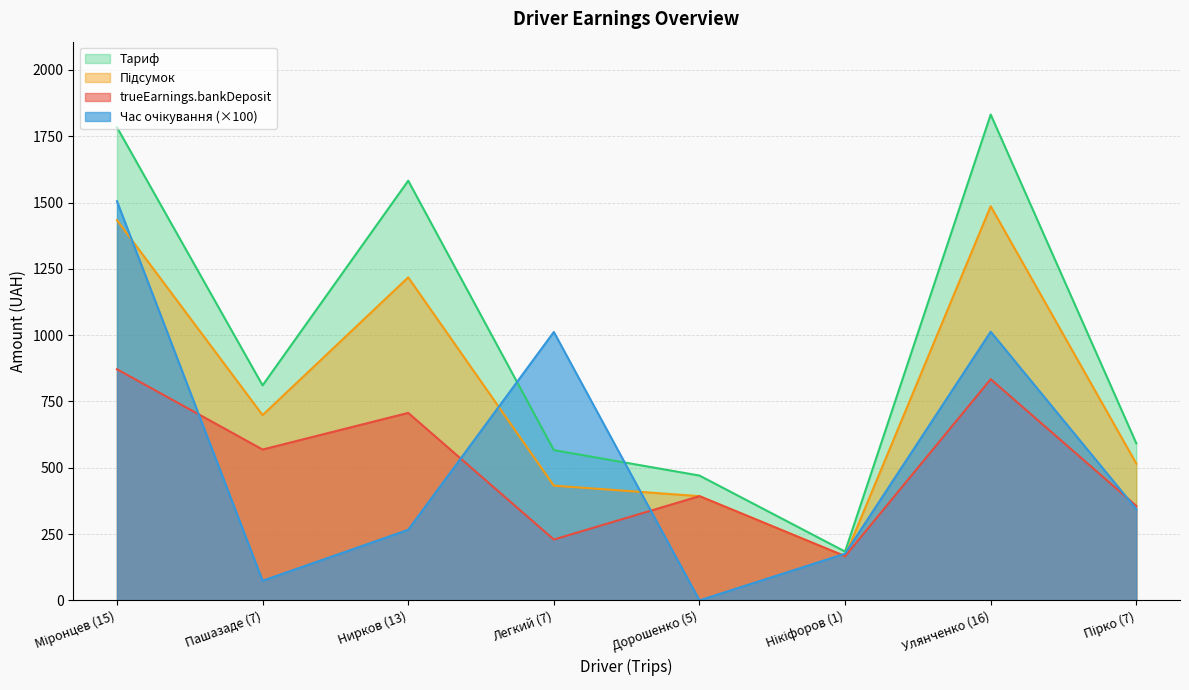

True or false: Тариф and Час очікування intersect in this chart.

True